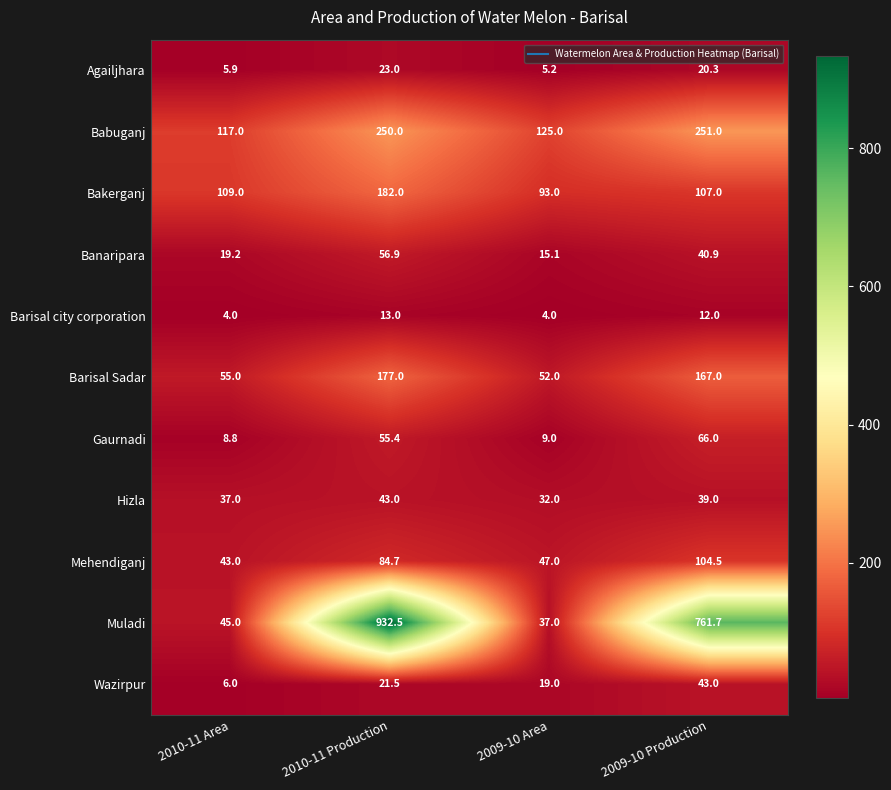

At which label is Bakerganj closest to 137?

2010-11 Area